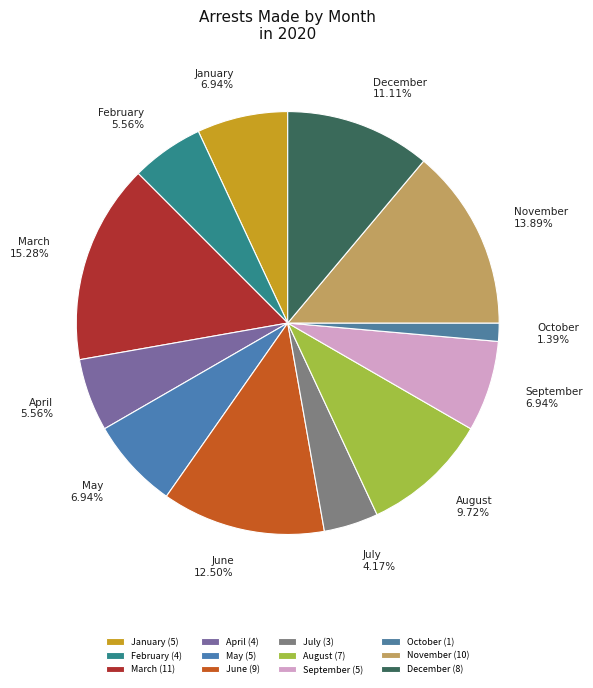

Does any single category account for the majority?

No